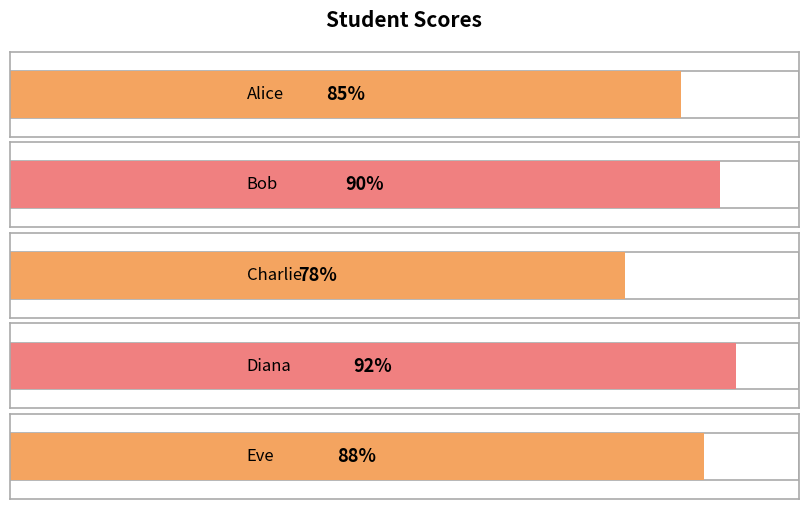

What is the difference between the maximum and minimum values?

14